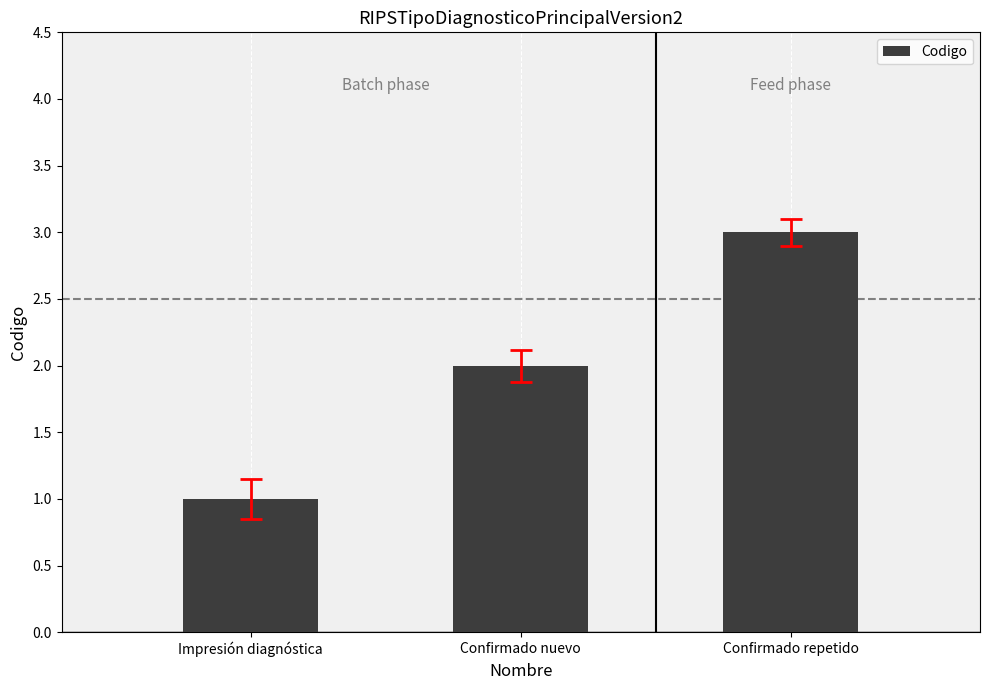

Is it true that the value at Confirmado nuevo is 3?

False